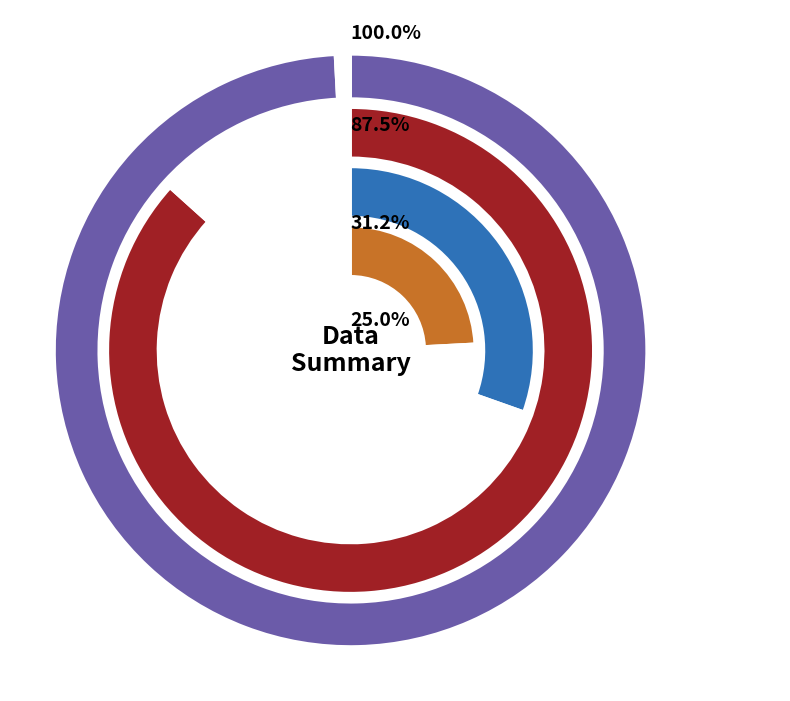

To the nearest percent, what percentage of the pie is 14?

7%